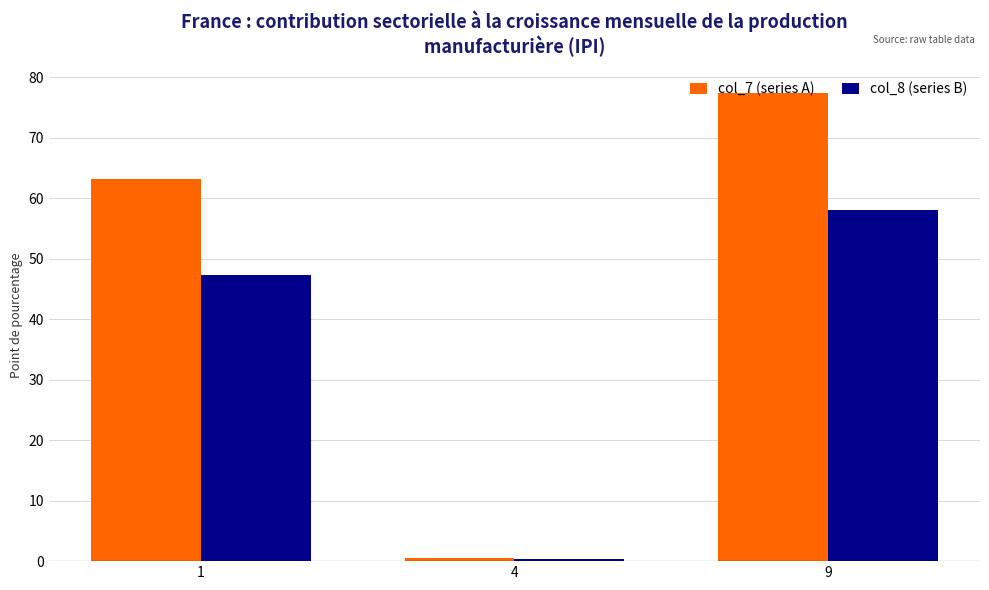

Reading left to right, list all the values displayed in this chart.

col_7 (series A): 63.2	0.6	77.4
col_8 (series B): 47.4	0.4	58.1